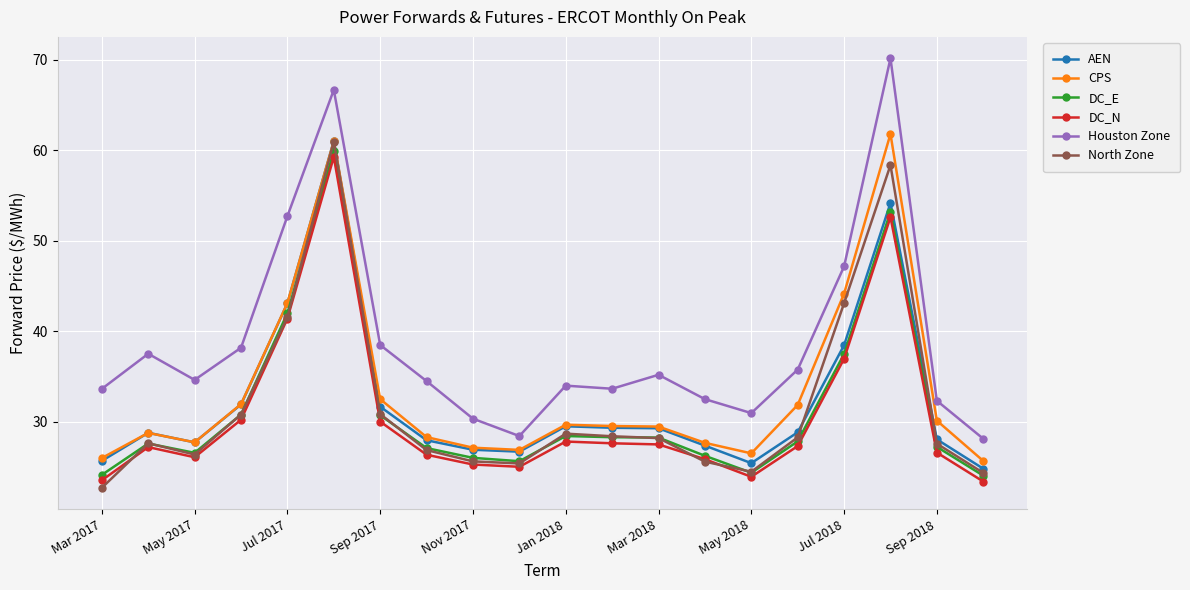

True or false: AEN has more than 0 points higher than both neighbors.

True